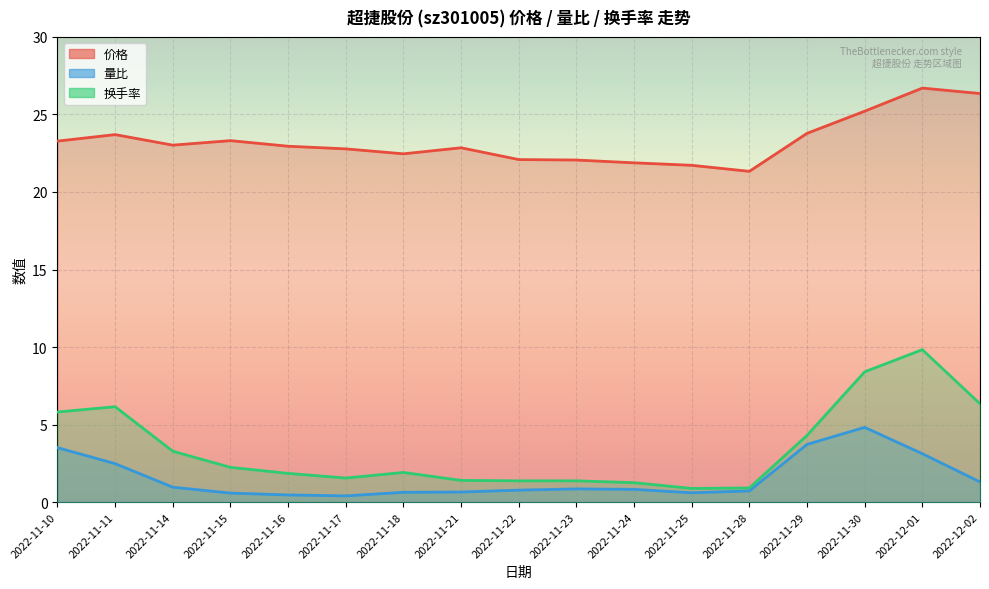

Rank the series by their maximum value, from lowest to highest.

量比, 换手率, 价格